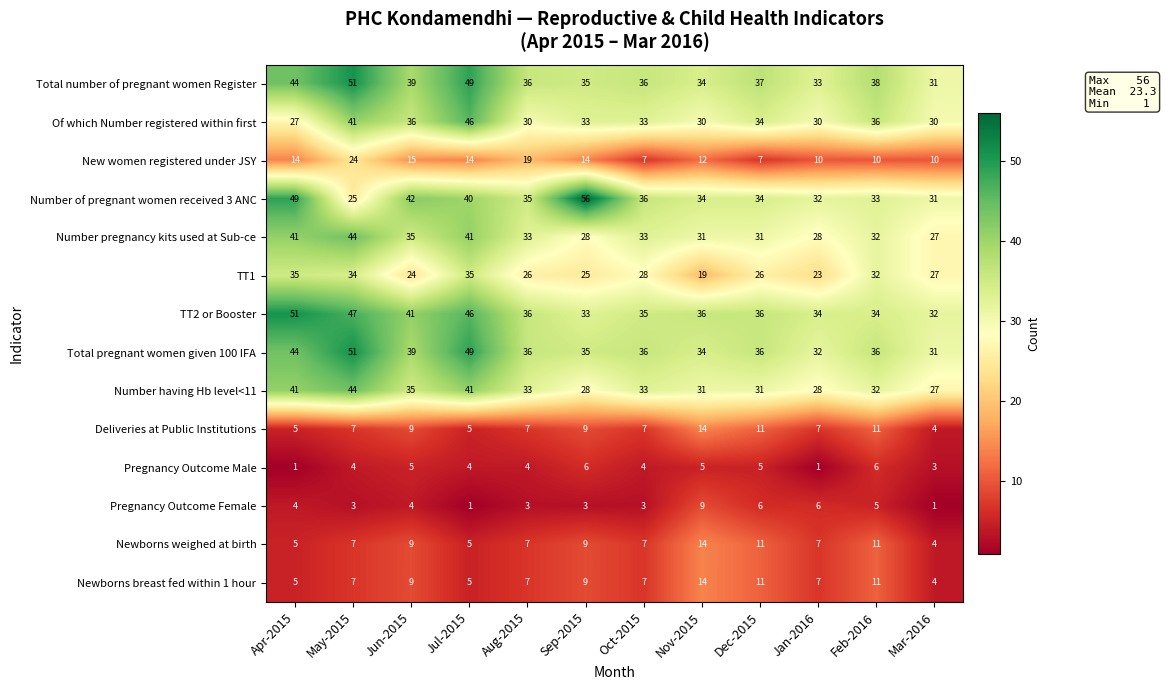

What is the maximum value for TT1?

35